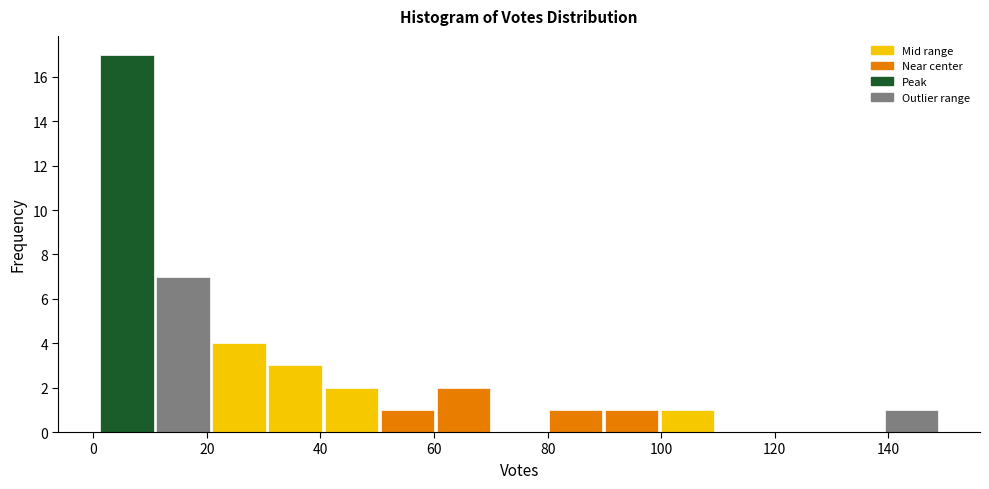

Which range on the x-axis has the tallest bar?

2 to 10